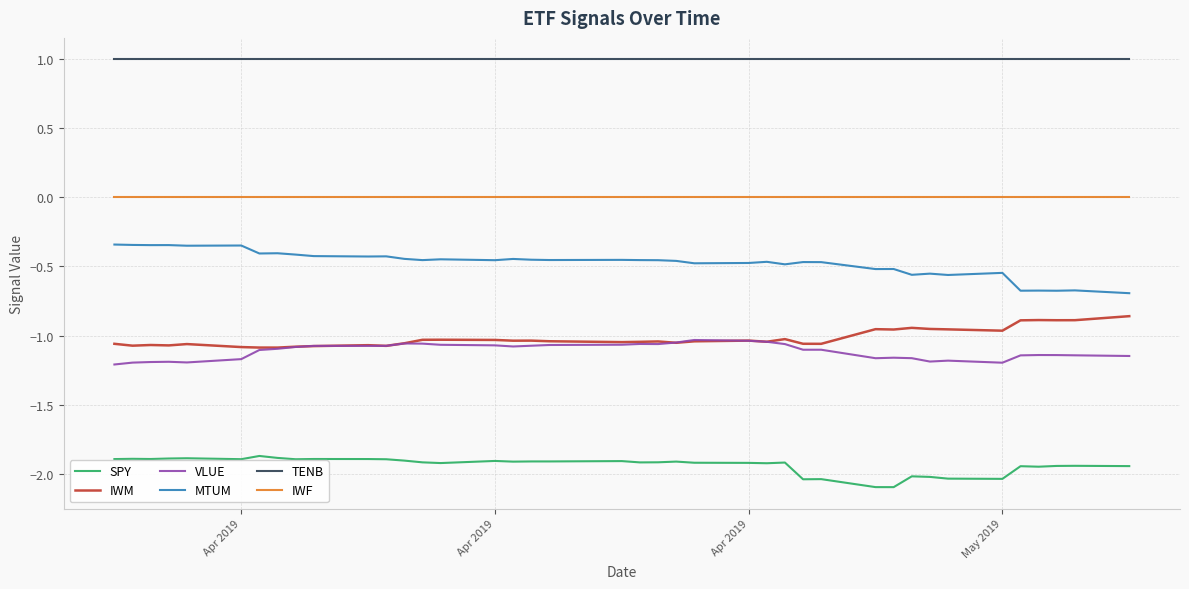

True or false: SPY and VLUE cross at least once.

False